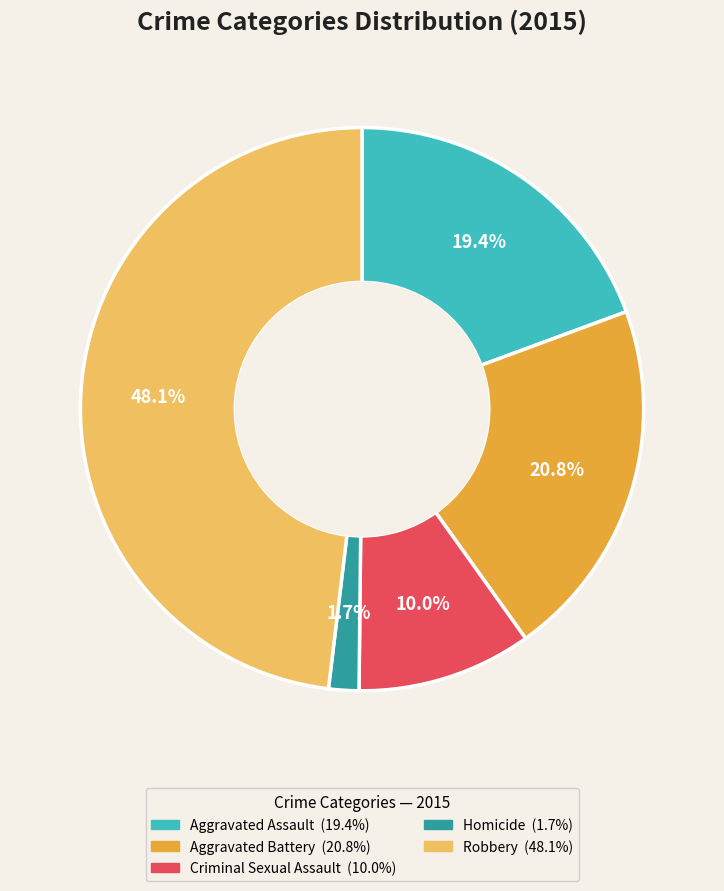

What is the ratio of the value at Homicide to the value at Aggravated Battery?

0.1